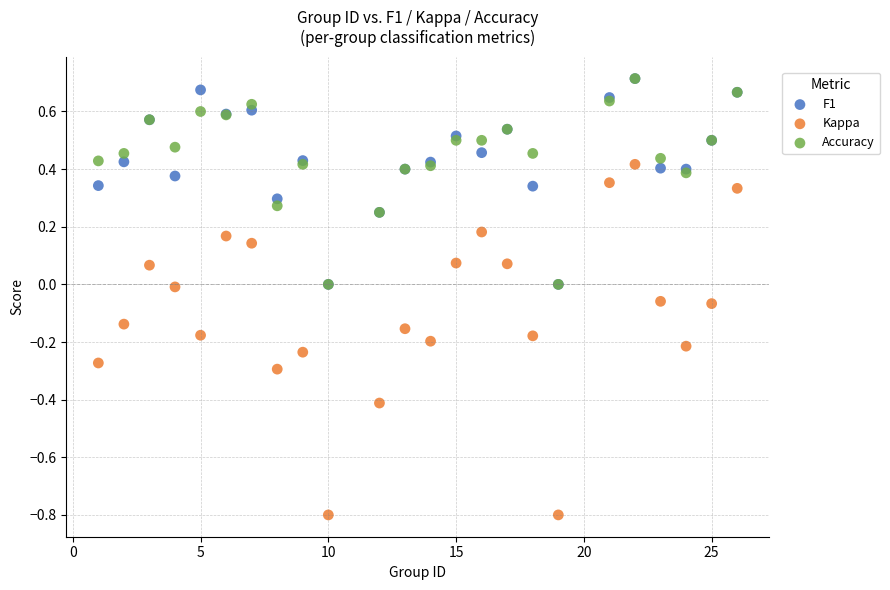

What are all the series names shown in the legend?

F1, Kappa, Accuracy